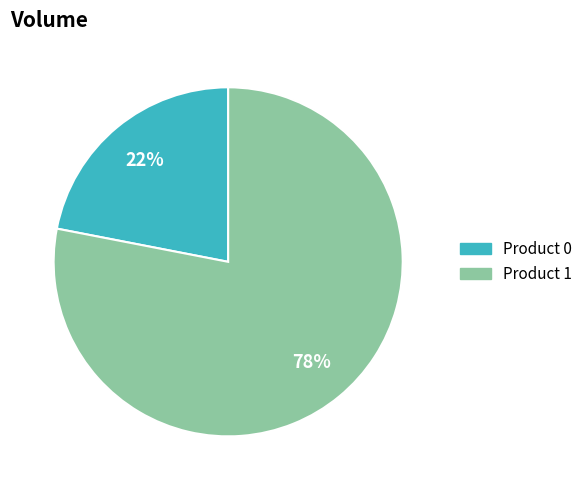

Do Product 0 and Product 1 together represent more than half of the pie?

Yes